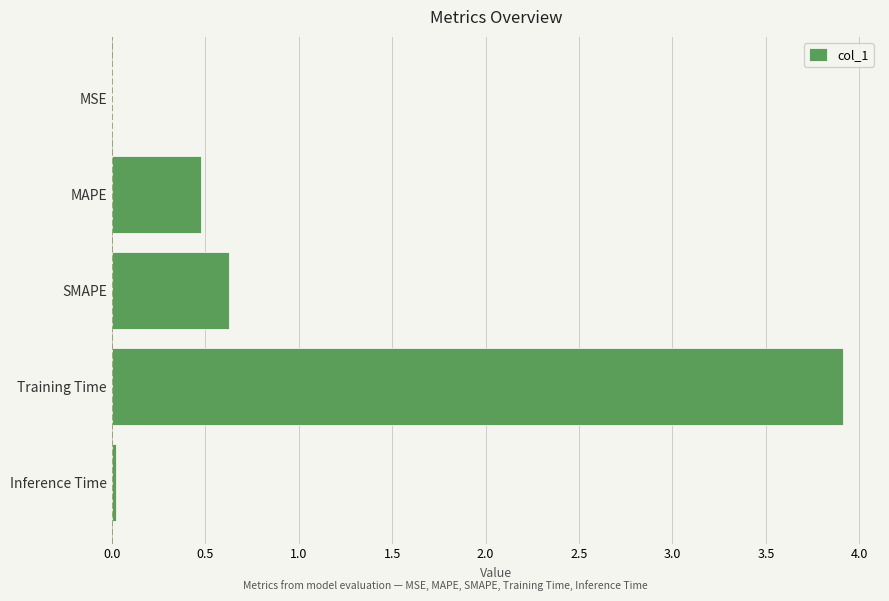

At which label is the value closest to 1?

SMAPE